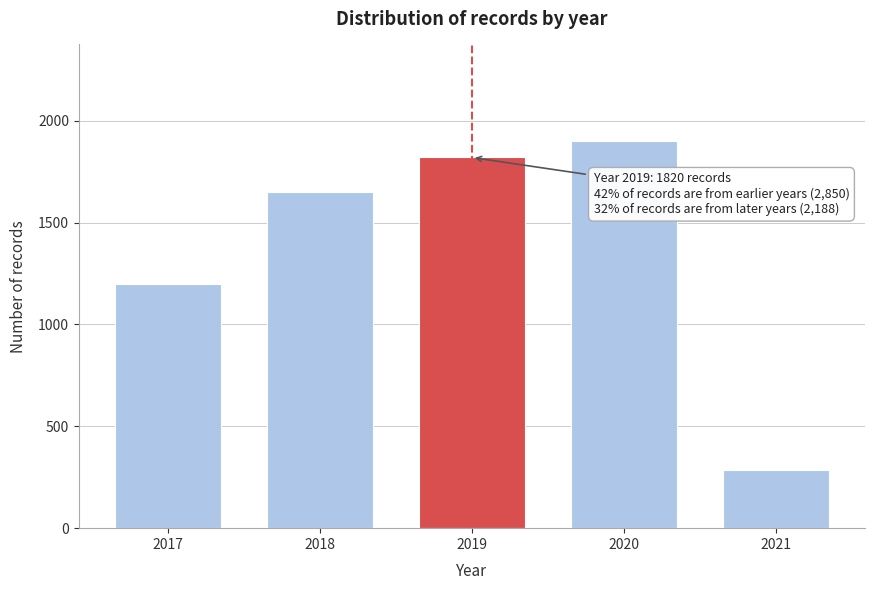

Reading left to right, extract all data points from this chart.

1200	1650	1820	1900	288